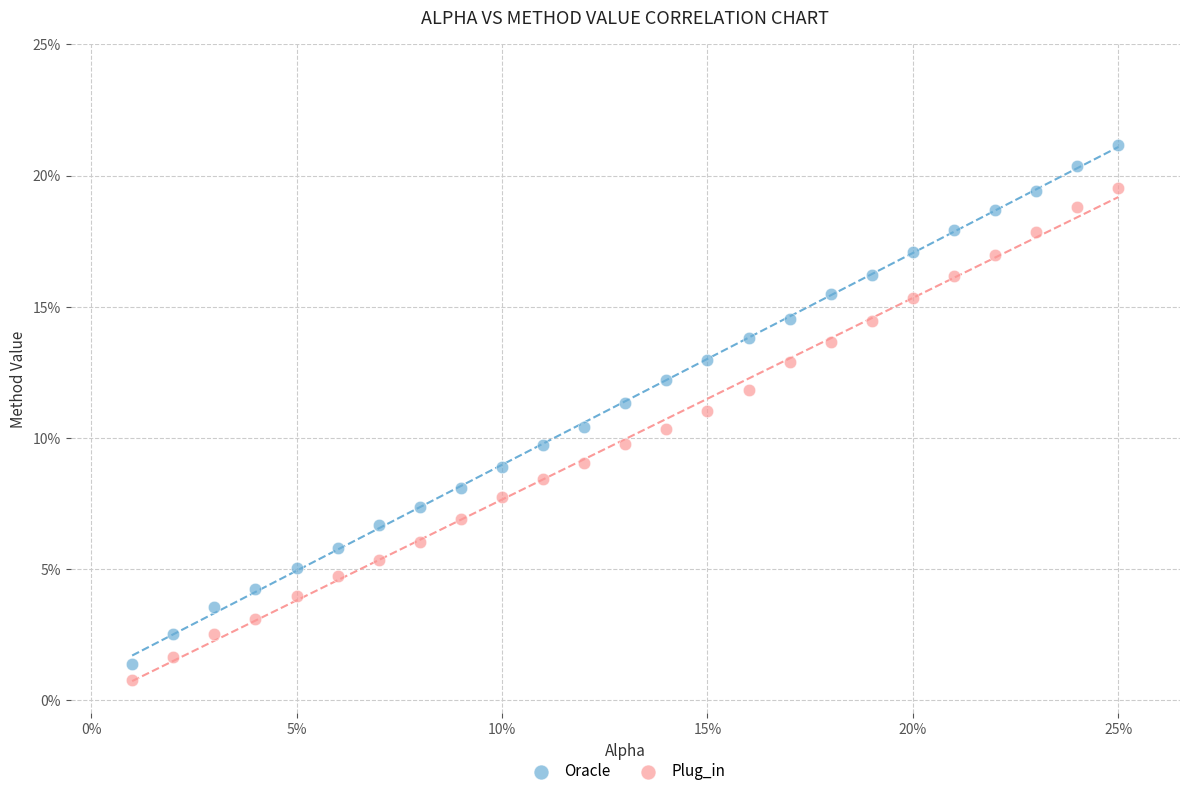

Which series contains the lowest Y value?

Plug_in